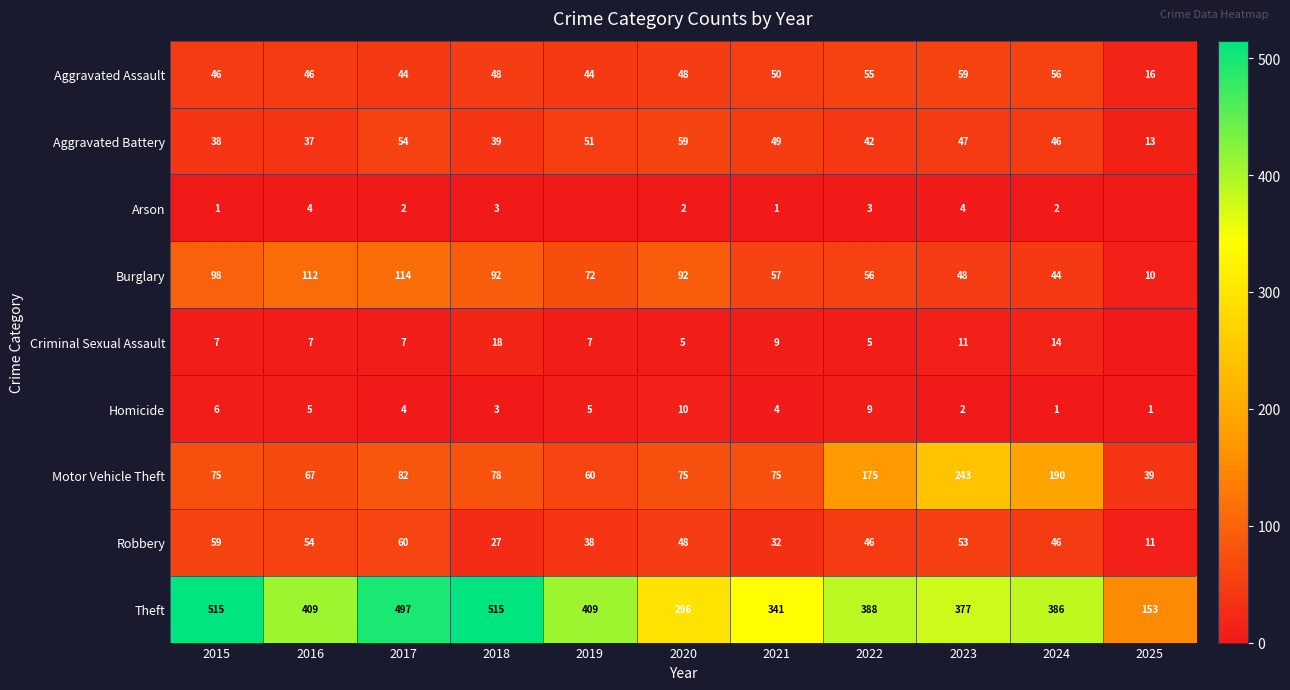

Is the value of Arson at 2015 greater than the value of Criminal Sexual Assault at 2024?

No